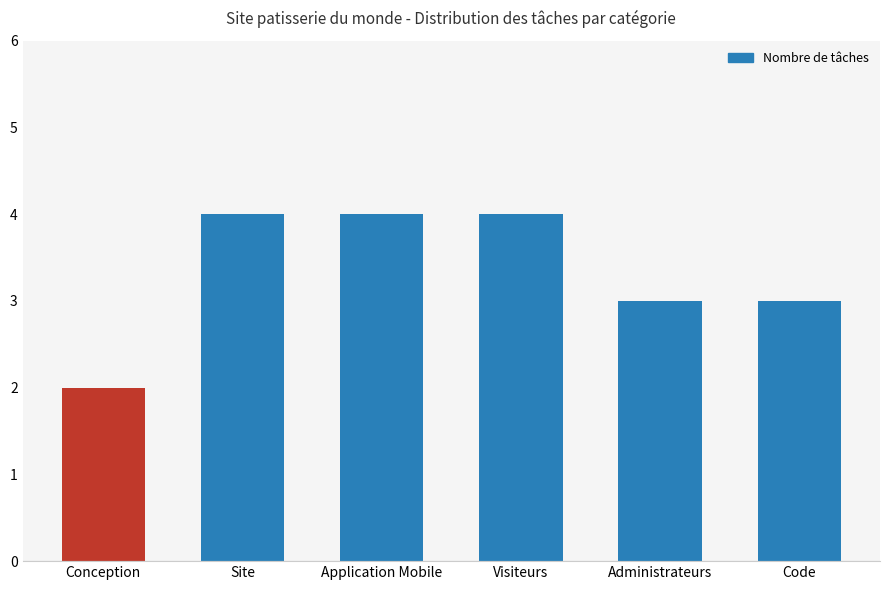

What is the change in value from Visiteurs to Administrateurs?

-1